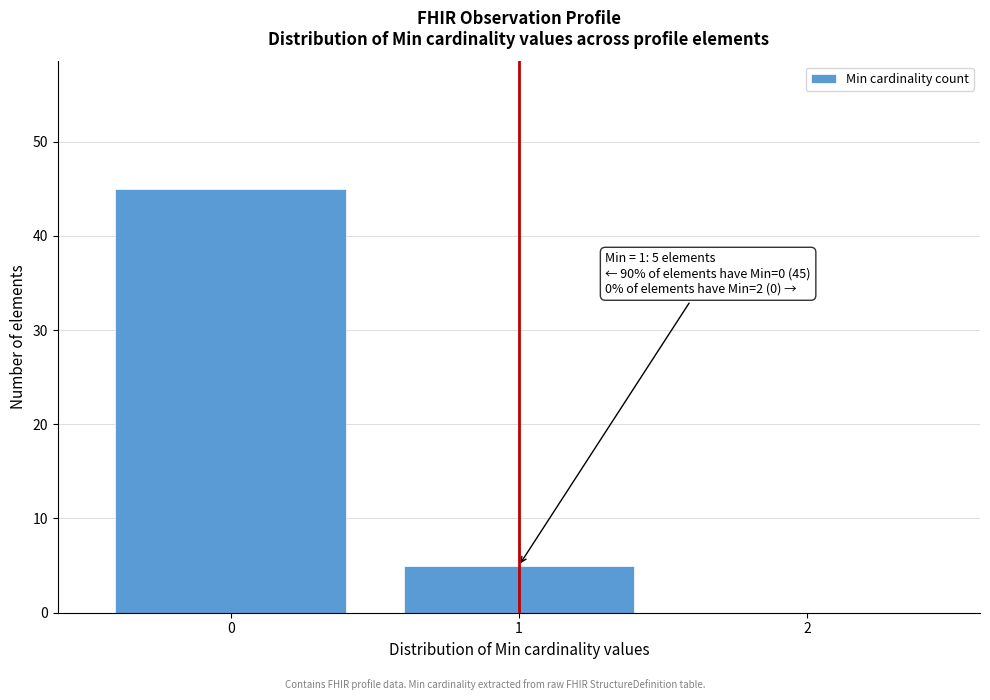

Over which range of the x-axis is the bar tallest?

-0.5 to 0.5